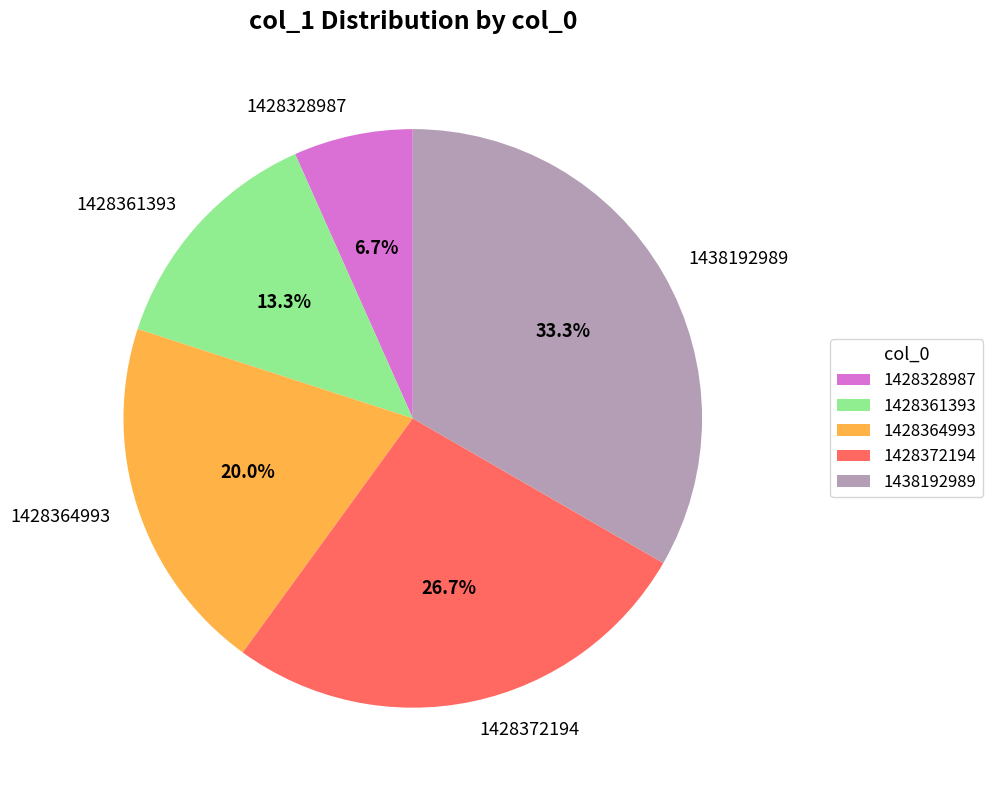

To the nearest percent, what is the average slice percentage?

20%